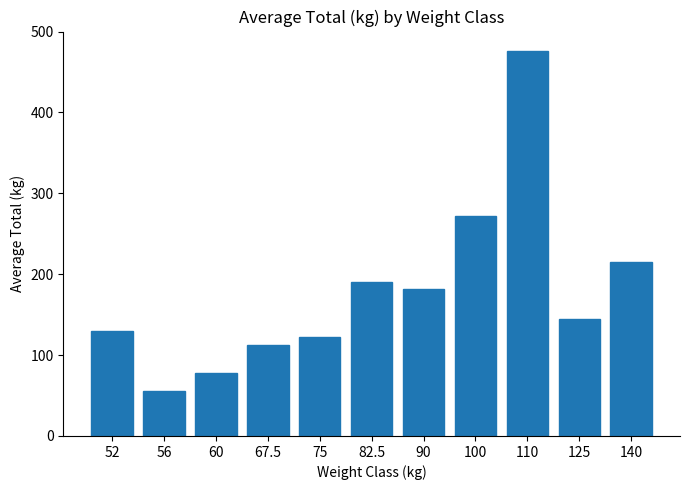

What is the ratio of the value at 82.5 to the value at 60?

2.5